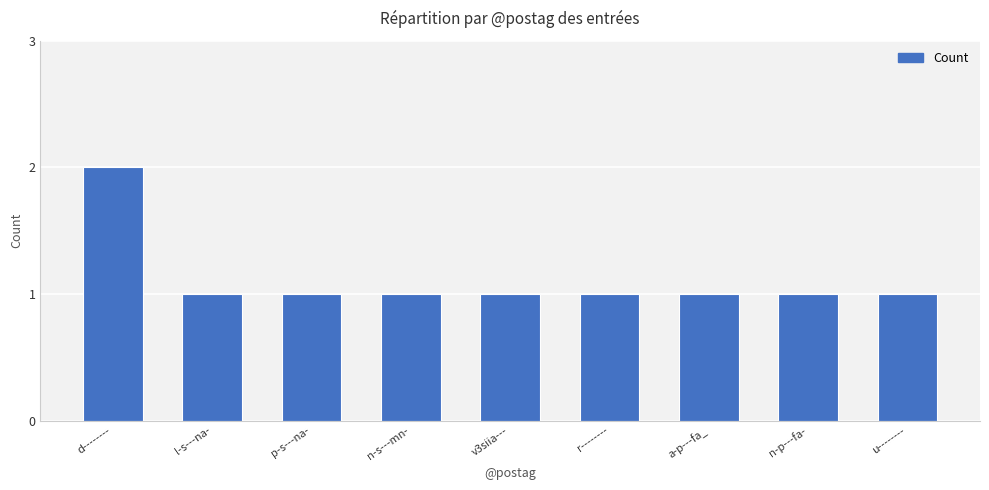

How many series are shown in this chart?

1